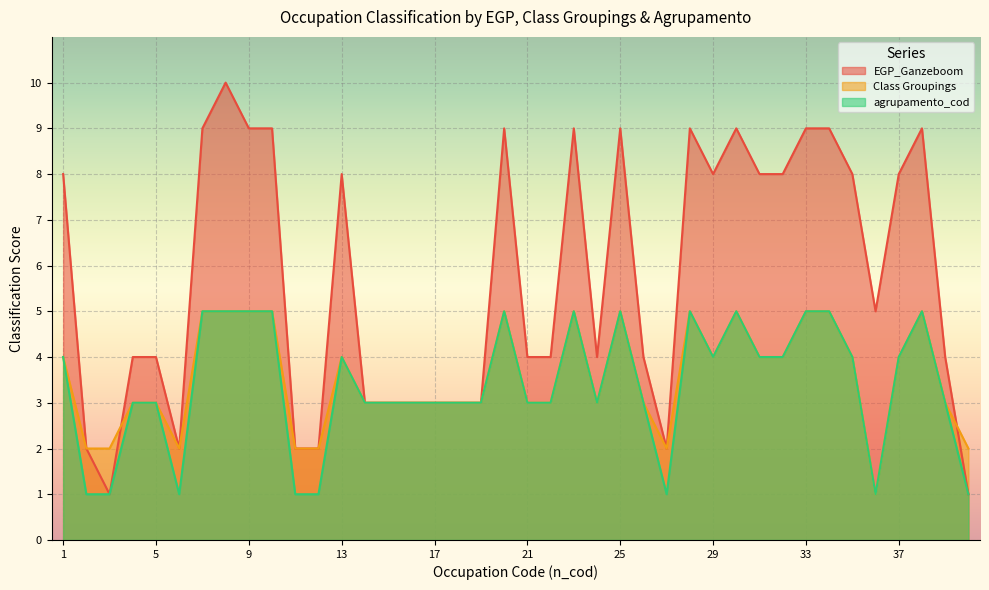

Reading left to right, what are all the values shown in this chart?

EGP_Ganzeboom: 1=8	2=2	3=1	4=4	5=4	6=2	7=9	8=10	9=9	10=9	11=2	12=2	13=8	14=3	15=3	16=3	17=3	18=3	19=3	20=9	21=4	22=4	23=9	24=4	25=9	26=4	27=2	28=9	29=8	30=9	31=8	32=8	33=9	34=9	35=8	36=5	37=8	38=9	39=4	40=1
Class Groupings: 1=4	2=2	3=2	4=3	5=3	6=2	7=5	8=5	9=5	10=5	11=2	12=2	13=4	14=3	15=3	16=3	17=3	18=3	19=3	20=5	21=3	22=3	23=5	24=3	25=5	26=3	27=2	28=5	29=4	30=5	31=4	32=4	33=5	34=5	35=4	36=1	37=4	38=5	39=3	40=2
agrupamento_cod: 1=4	2=1	3=1	4=3	5=3	6=1	7=5	8=5	9=5	10=5	11=1	12=1	13=4	14=3	15=3	16=3	17=3	18=3	19=3	20=5	21=3	22=3	23=5	24=3	25=5	26=3	27=1	28=5	29=4	30=5	31=4	32=4	33=5	34=5	35=4	36=1	37=4	38=5	39=3	40=1